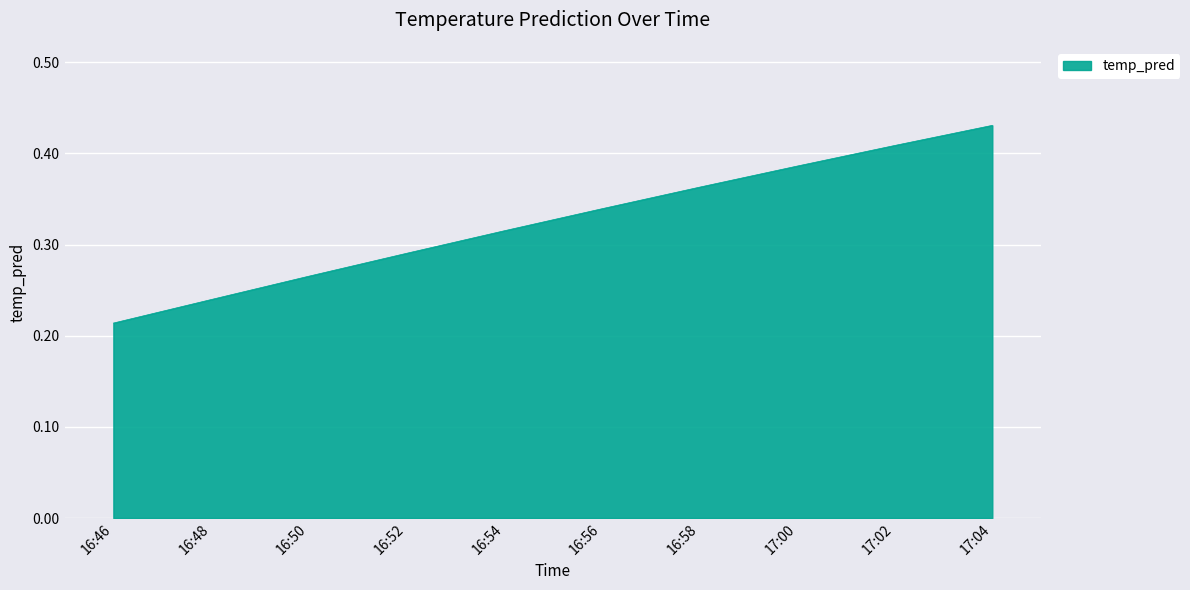

Is it true that the value at 16:50 is 0.4?

False